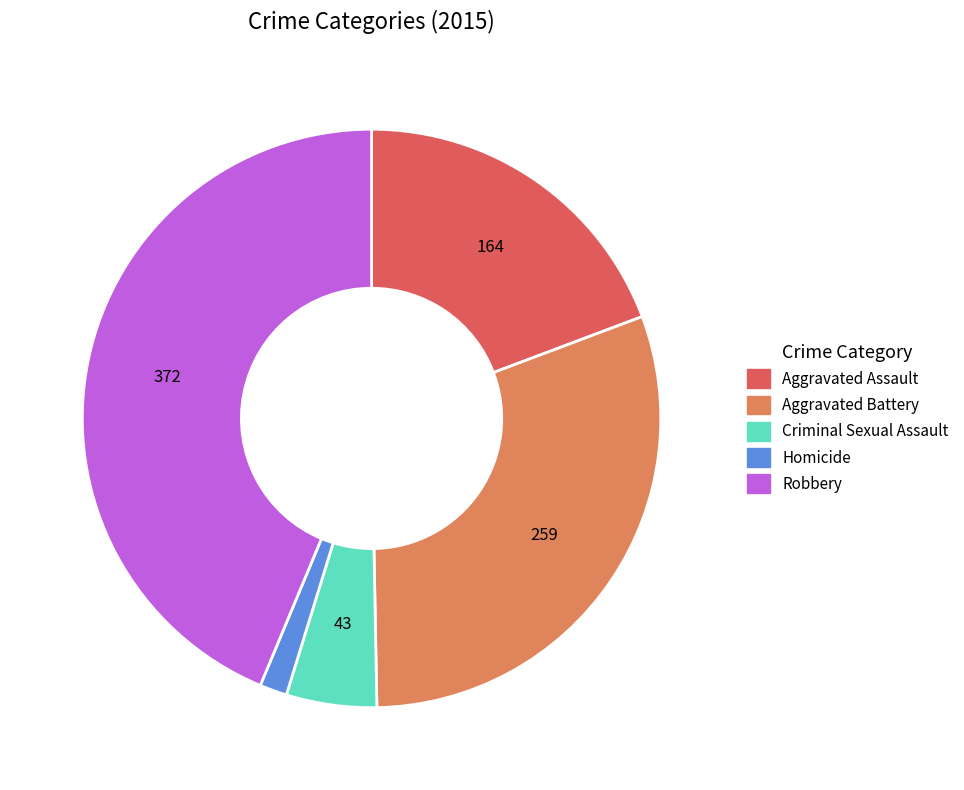

What is the ratio of the value at Homicide to the value at Aggravated Battery?

0.1